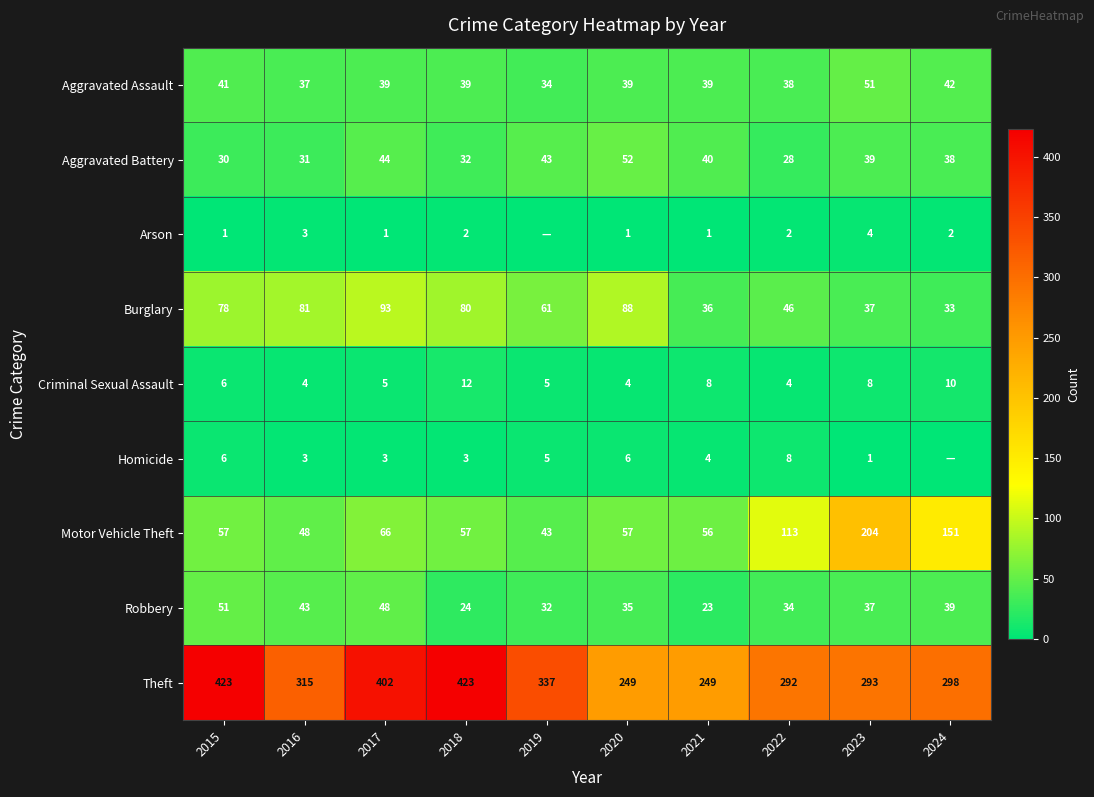

The Criminal Sexual Assault series shows 8 at 2015. True or false?

False